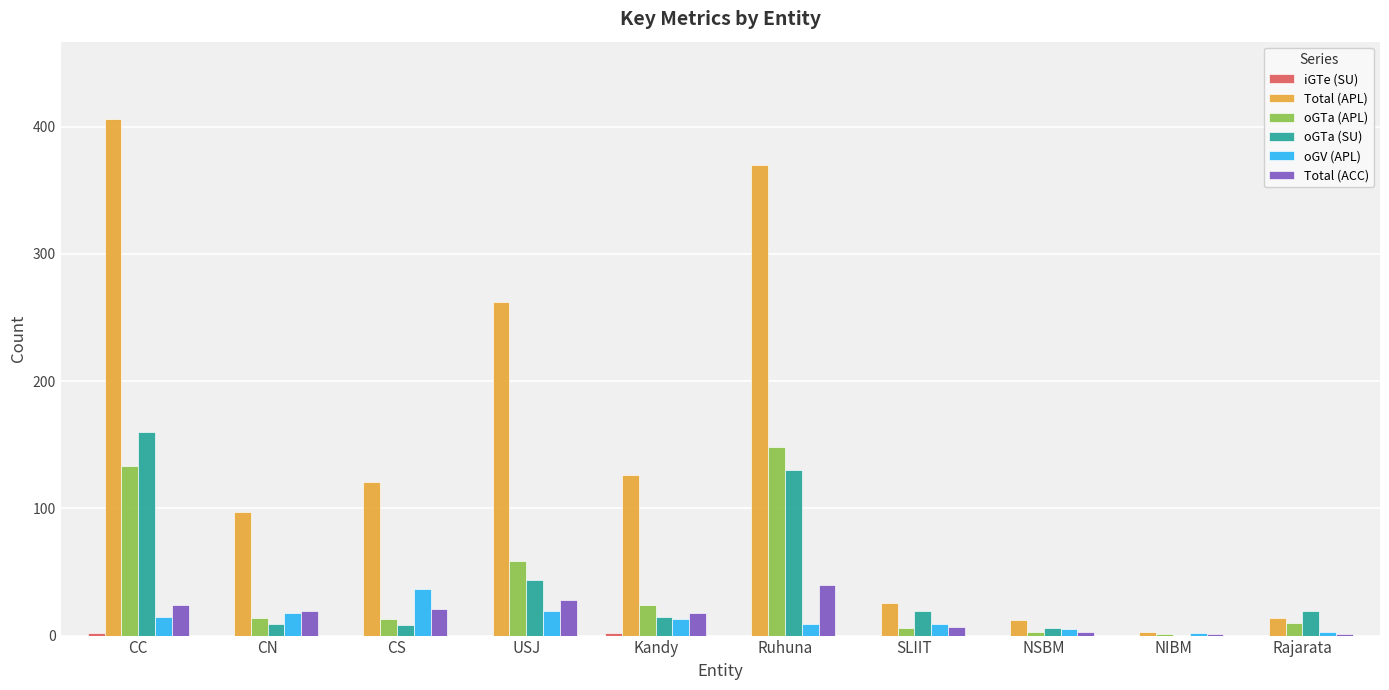

Where is oGTa (APL) nearest to the value 74?

USJ